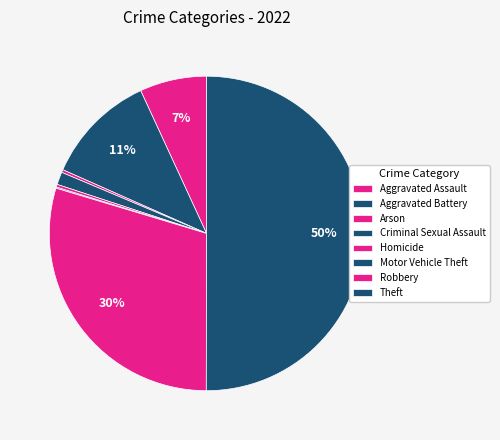

Which slice is the smallest?

Motor Vehicle Theft